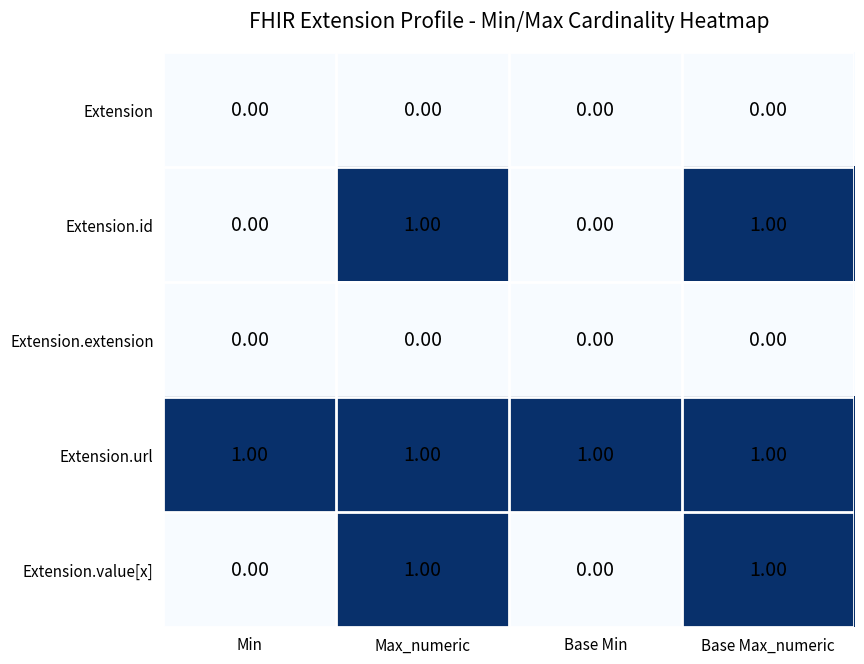

What is the total value across all series at Max_numeric?

3